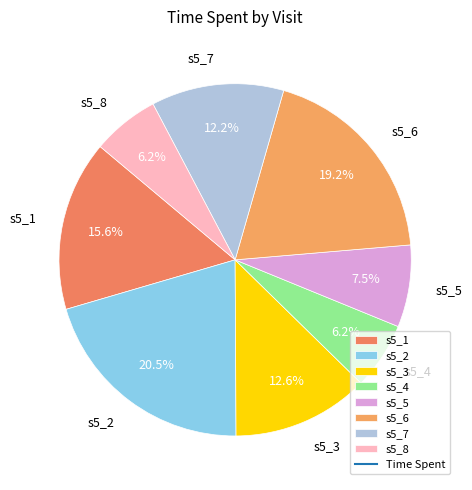

The s5_4 slice represents 6% of the pie. True or false?

True